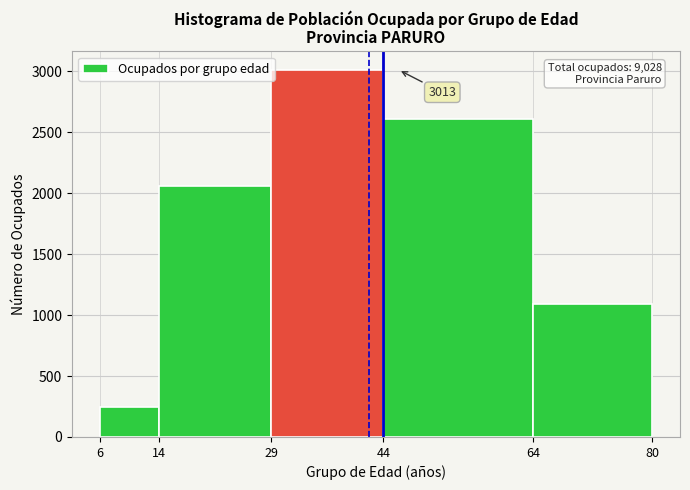

Over which range of the x-axis is the bar tallest?

29 to 44